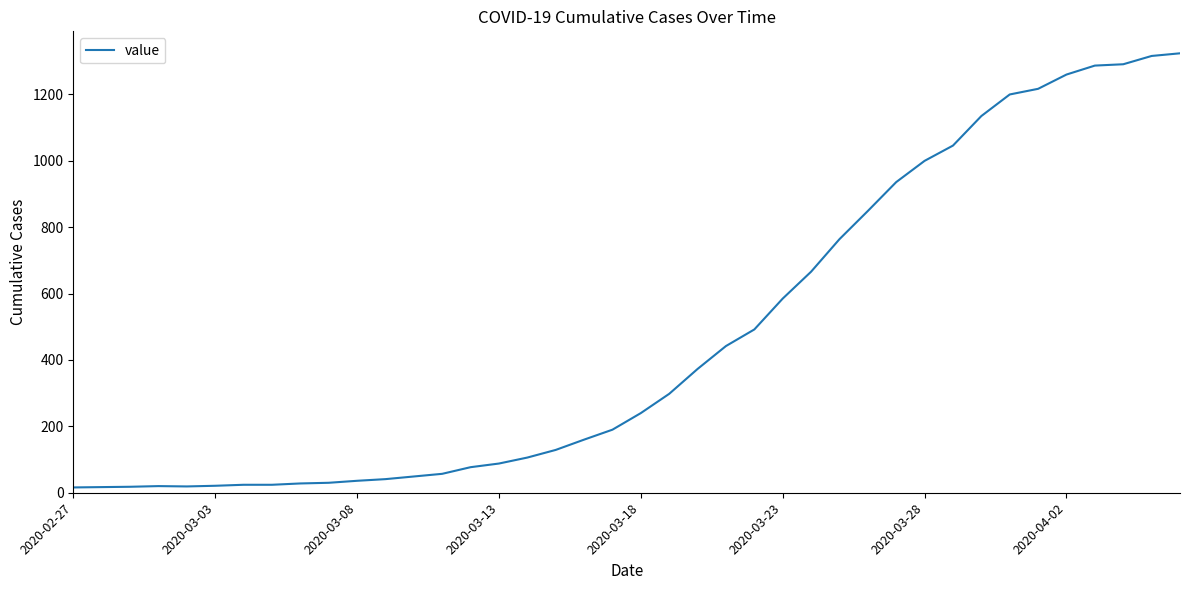

What is the greatest value displayed?

1324